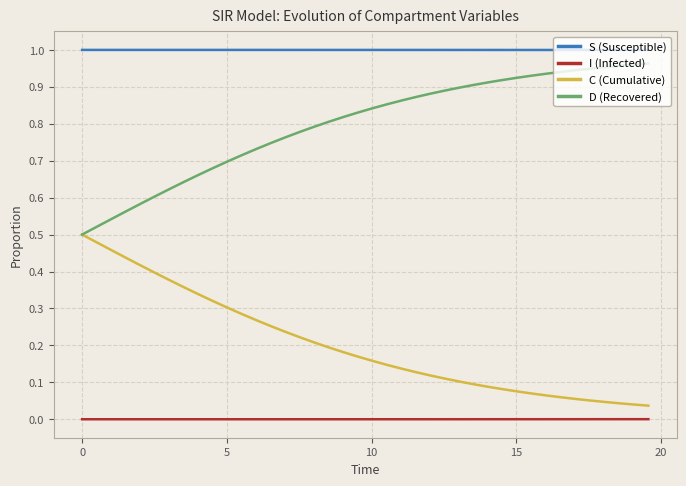

Which series has the largest total across all categories?

S (Susceptible)